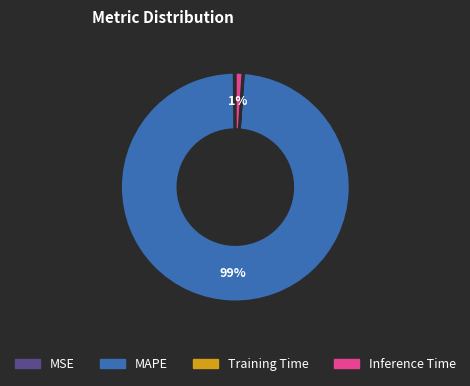

What is the largest slice in the pie chart?

MAPE